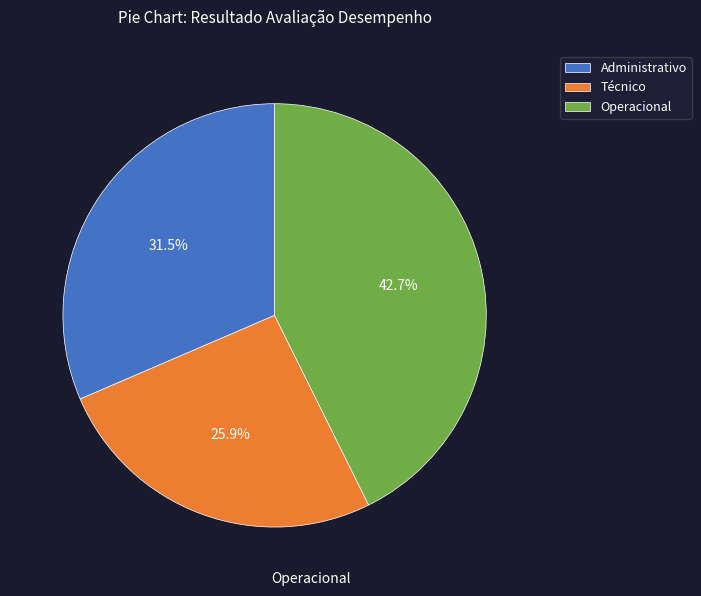

Approximately how many times larger is the value at Operacional compared to Administrativo?

1.4